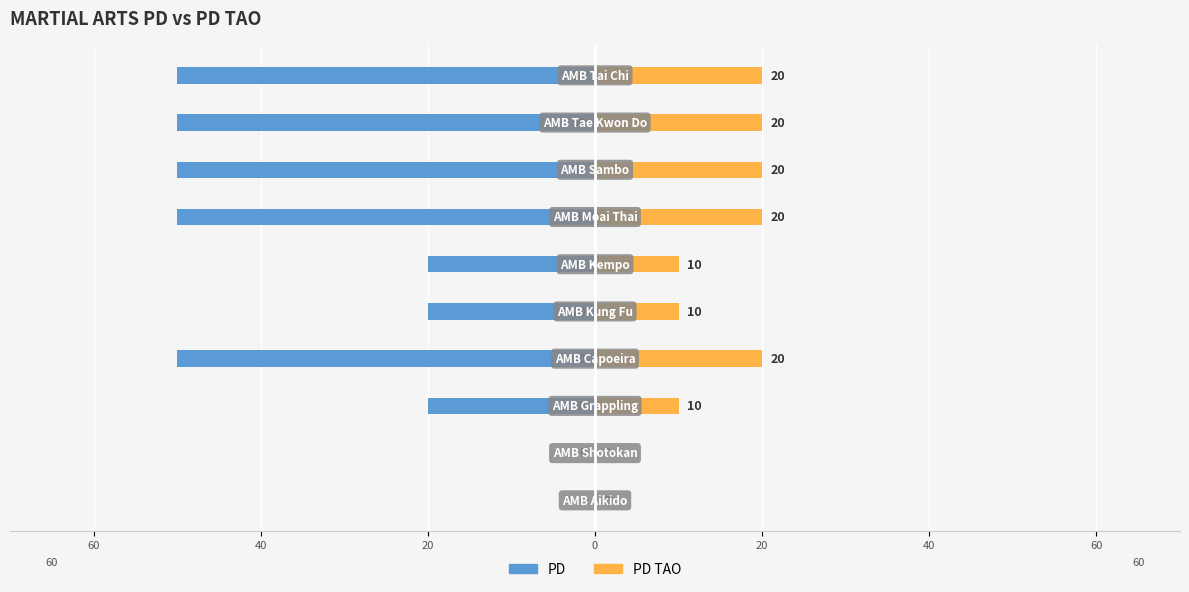

Count the number of data series in this chart.

2